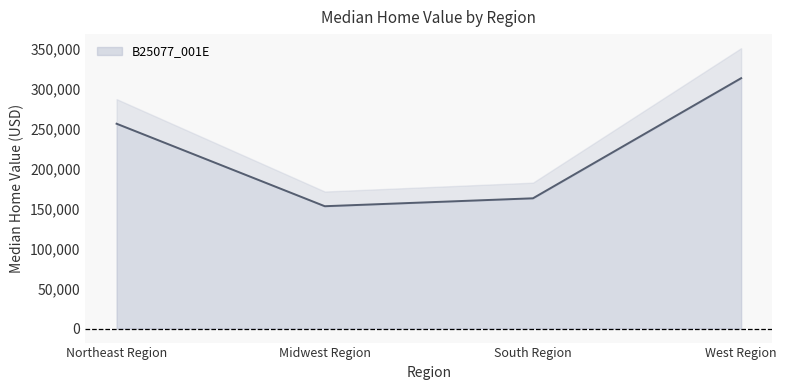

The chart shows a value of 54496 at Midwest Region. True or false?

False